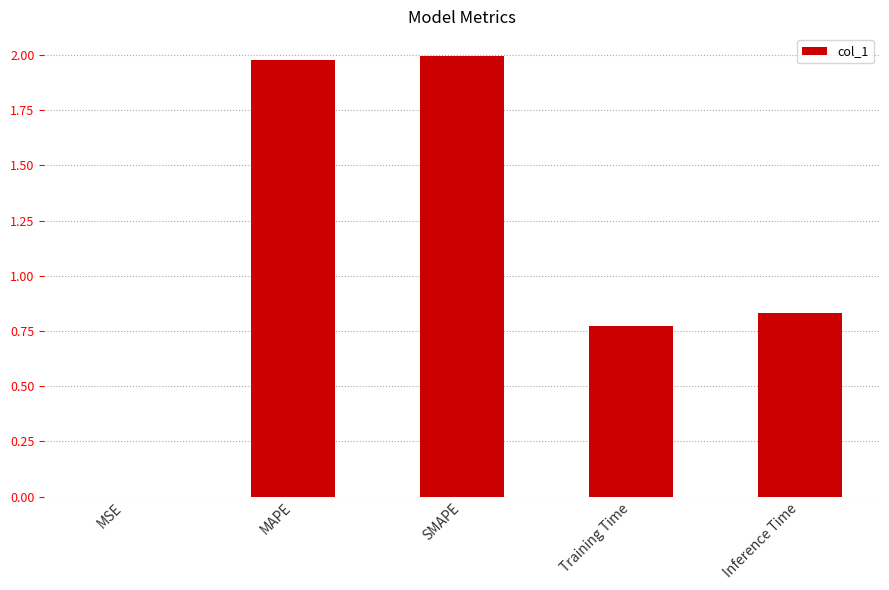

What is the sum of all values?

5.6